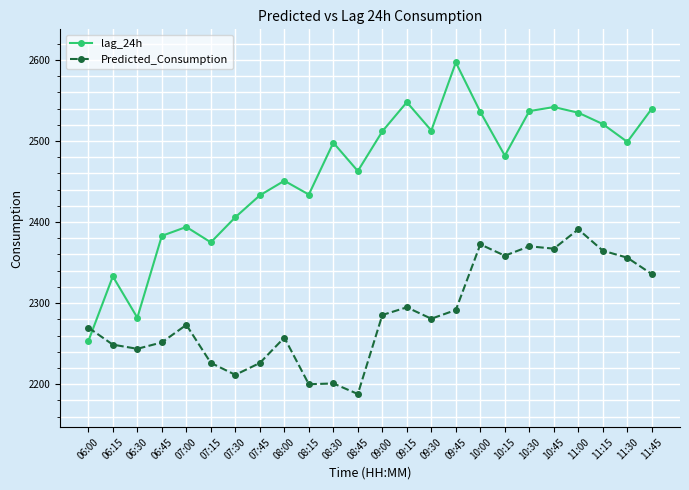

What is the total value across all series at 07:30?

4617.5